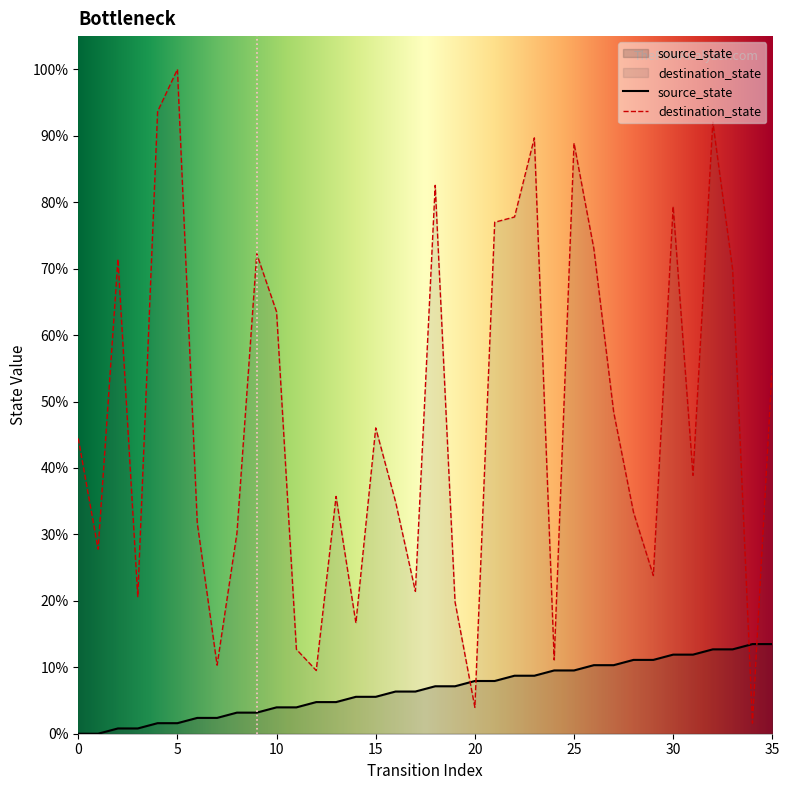

In destination_state, how many points are higher than both neighbors (excluding endpoints)?

10